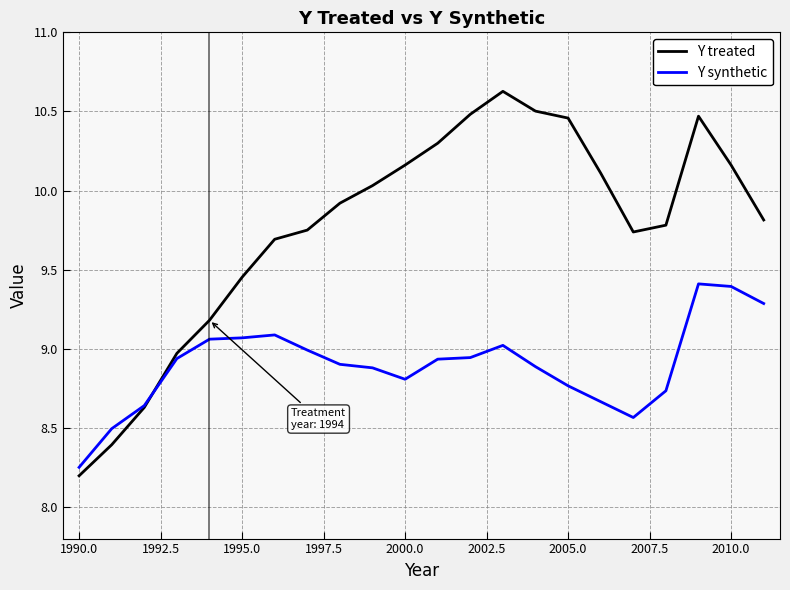

Which series has the widest spread of values?

Y treated